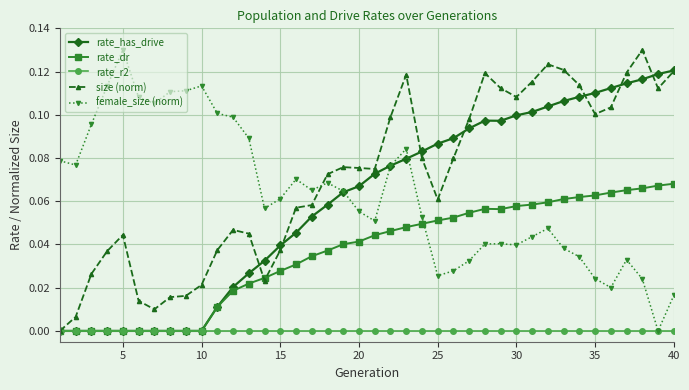

Which series has the largest total across all categories?

size (norm)